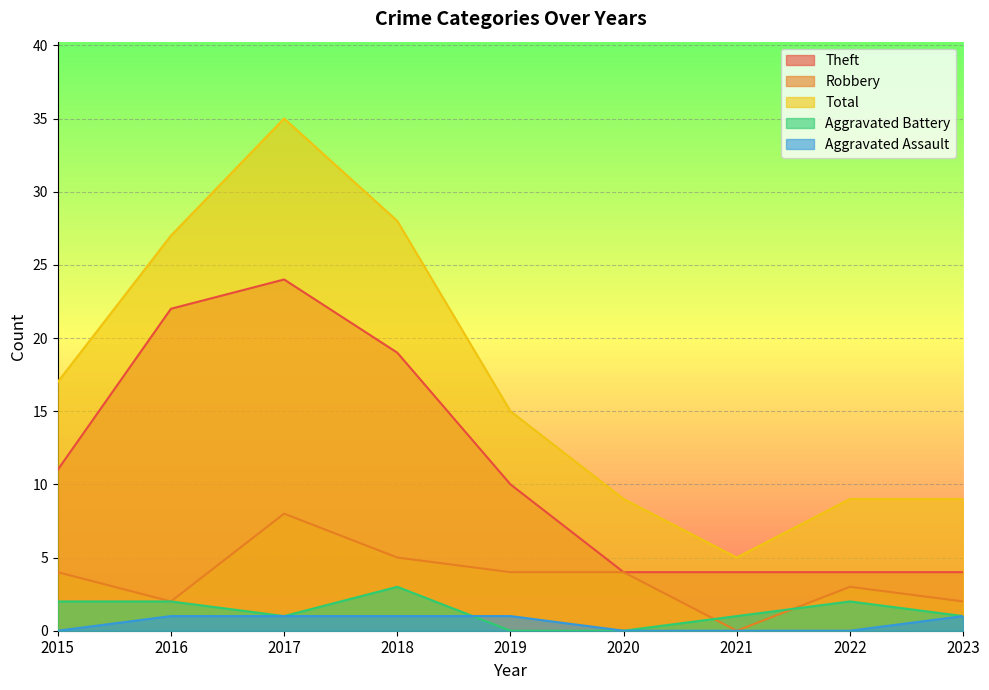

At which category does Aggravated Battery reach its first local peak?

2018